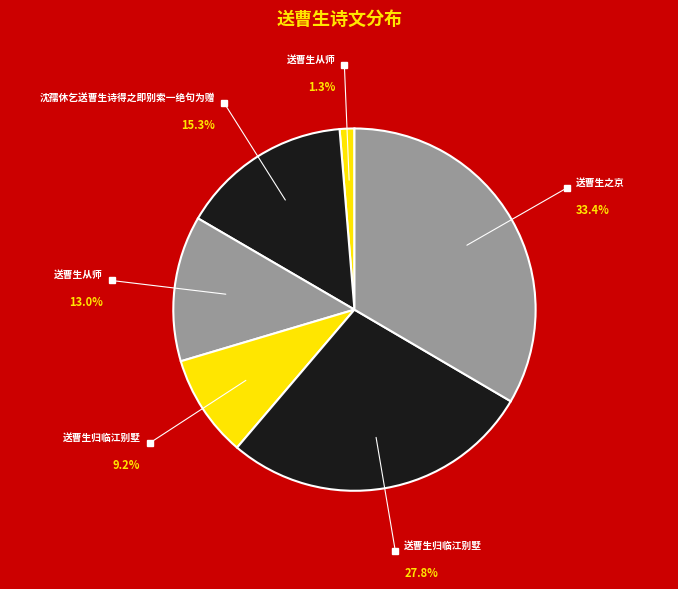

To the nearest percent, what is the average slice percentage?

17%